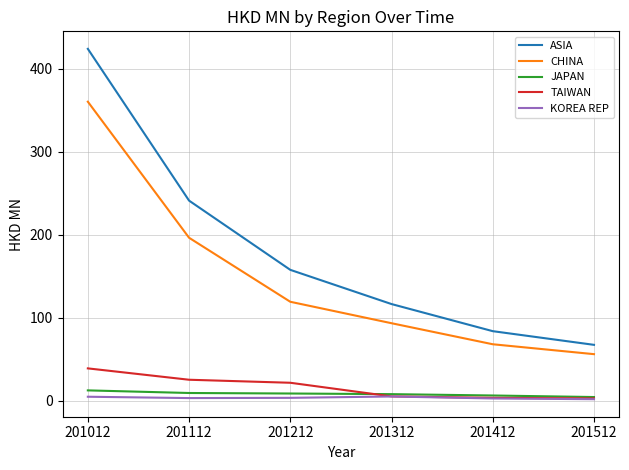

Which series has the largest total across all categories?

ASIA